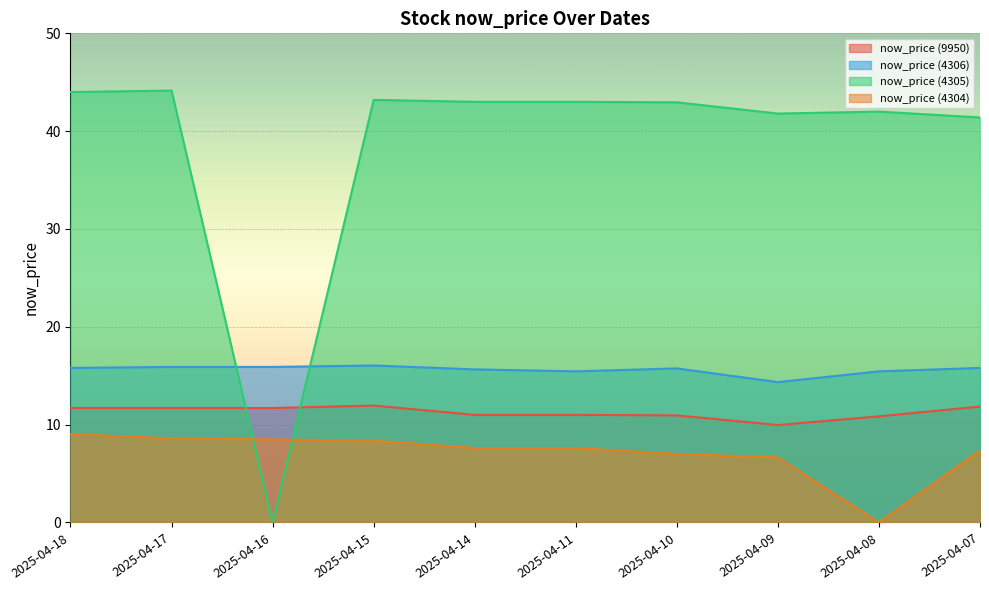

How many interior local peaks does the now_price (4306) series have?

2